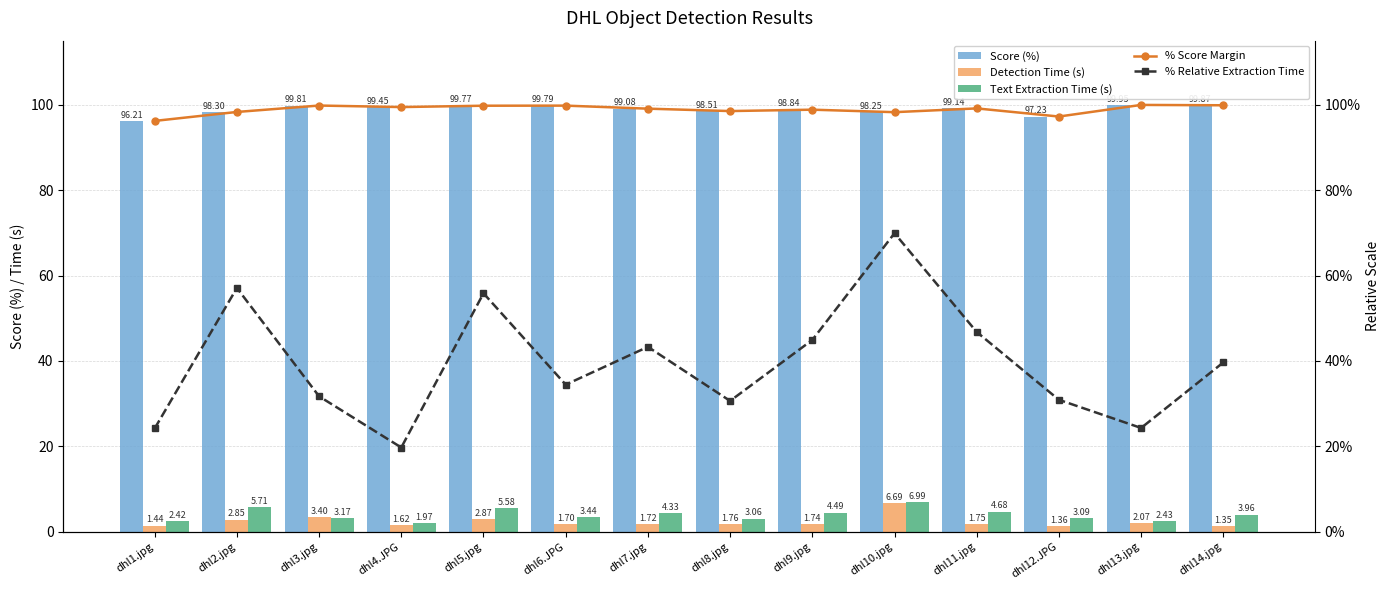

What is the difference between the highest and lowest values at dhl2.jpg?

97.7